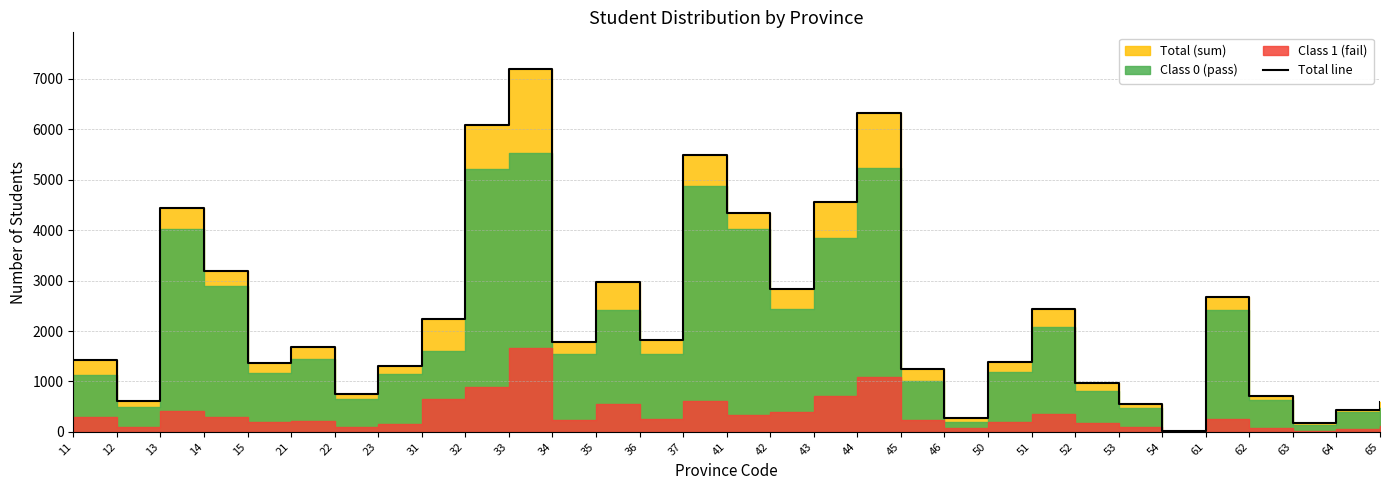

Reading left to right, list all the values displayed in this chart.

1428	606	4437	3192	1372	1676	747	1305	2239	6087	7205	1783	2966	1815	5486	4344	2841	4555	6322	1246	270	1378	2436	975	559	26	2679	703	165	442	593